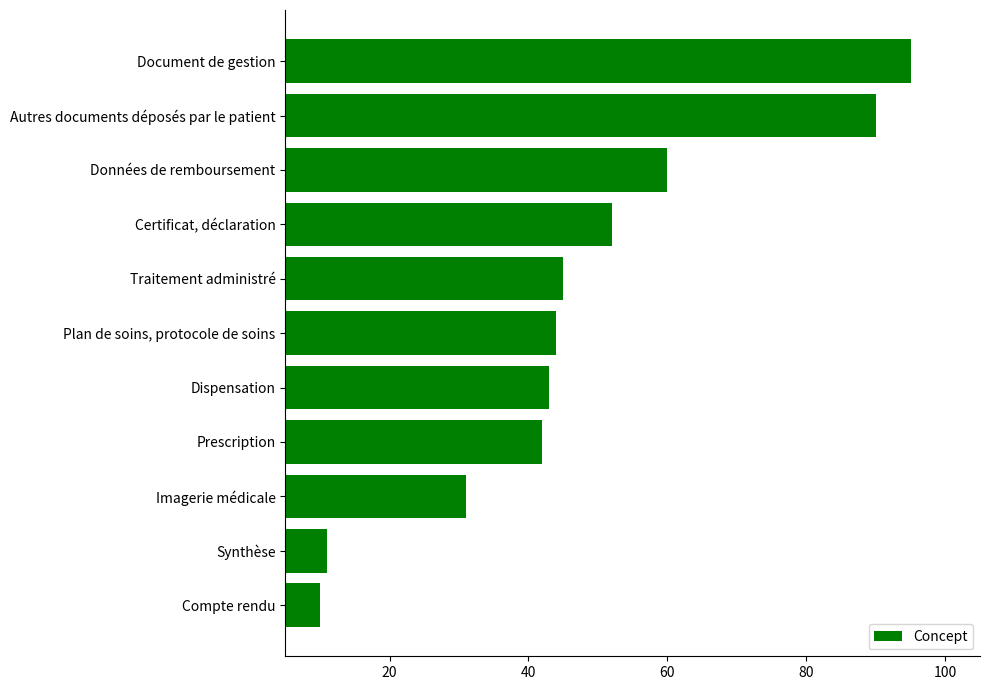

How many series are shown in this chart?

1